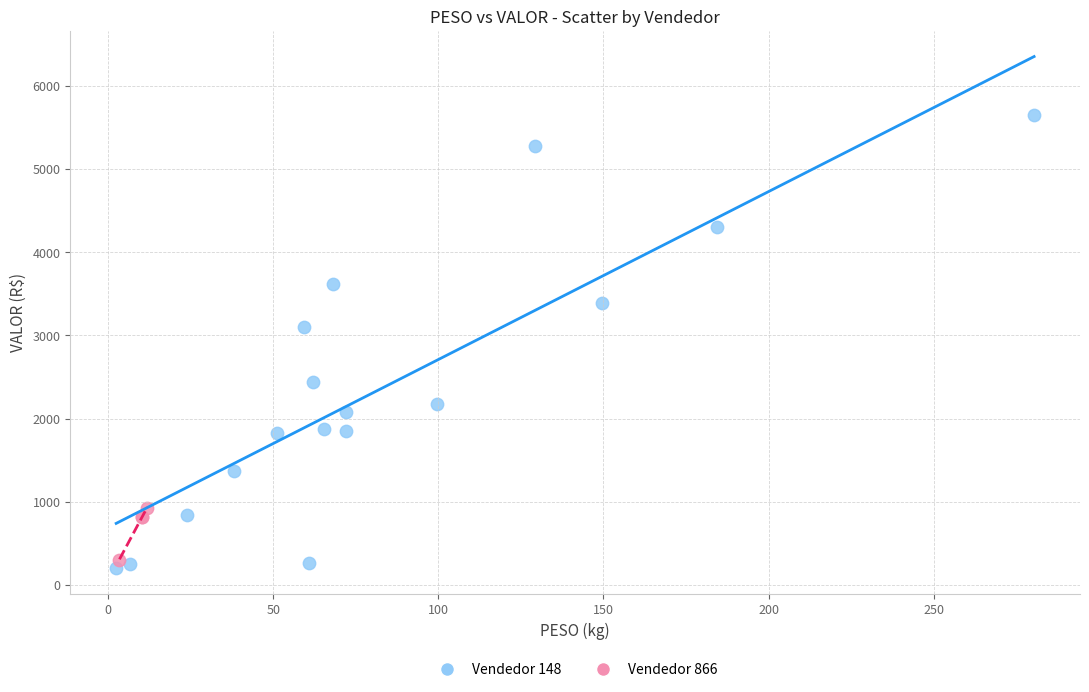

What are all the series names shown in the legend?

Vendedor 148, Vendedor 866